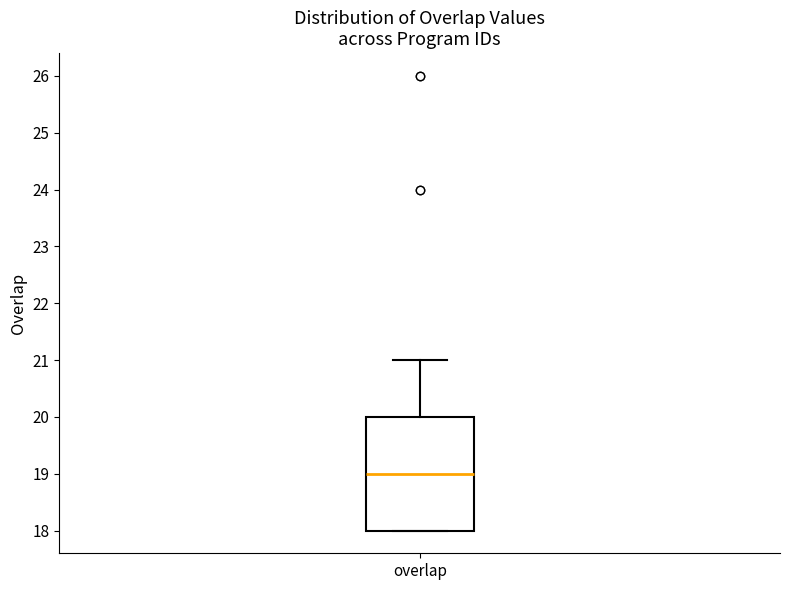

Where is the lower edge of the box for overlap on the y-axis? The values are not printed on the chart, so give them approximately, as read against the axis.

18